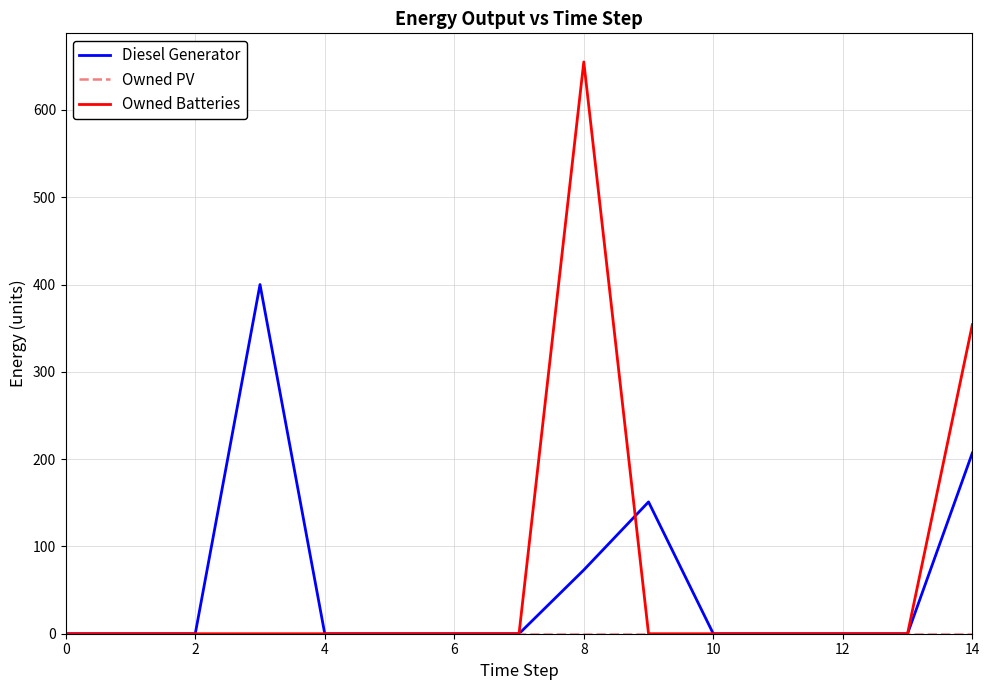

Which series has the widest spread of values?

Owned Batteries